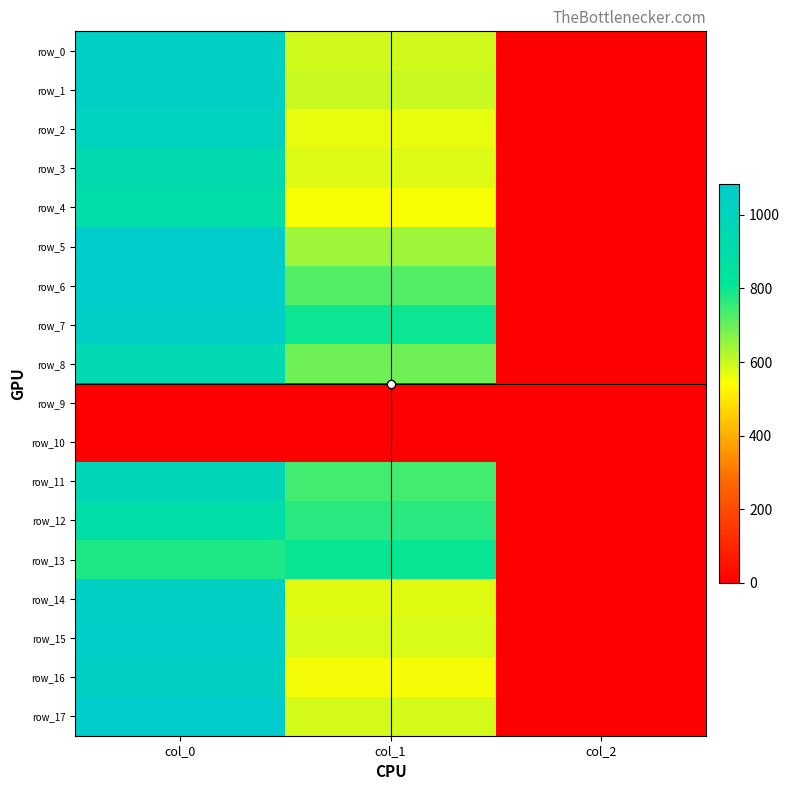

What is the lowest value of the row_11 series?

2.0